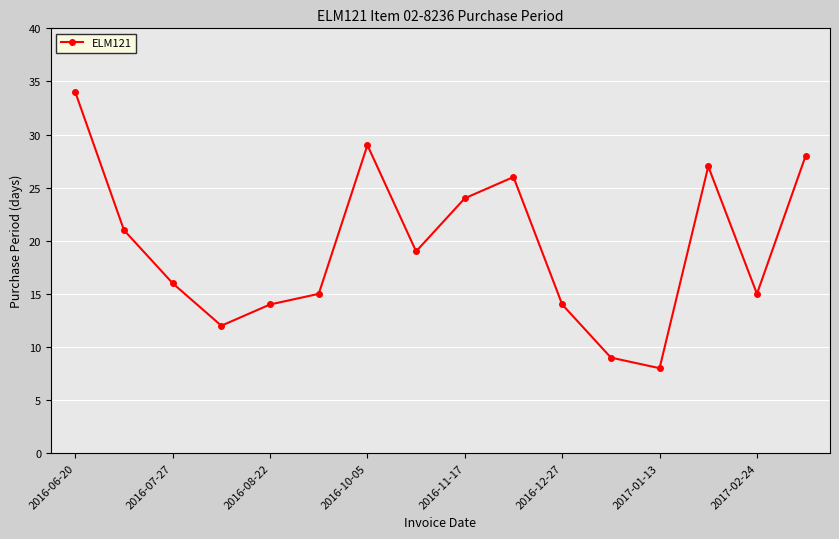

Reading left to right, what are all the values shown in this chart?

34	21	16	12	14	15	29	19	24	26	14	9	8	27	15	28